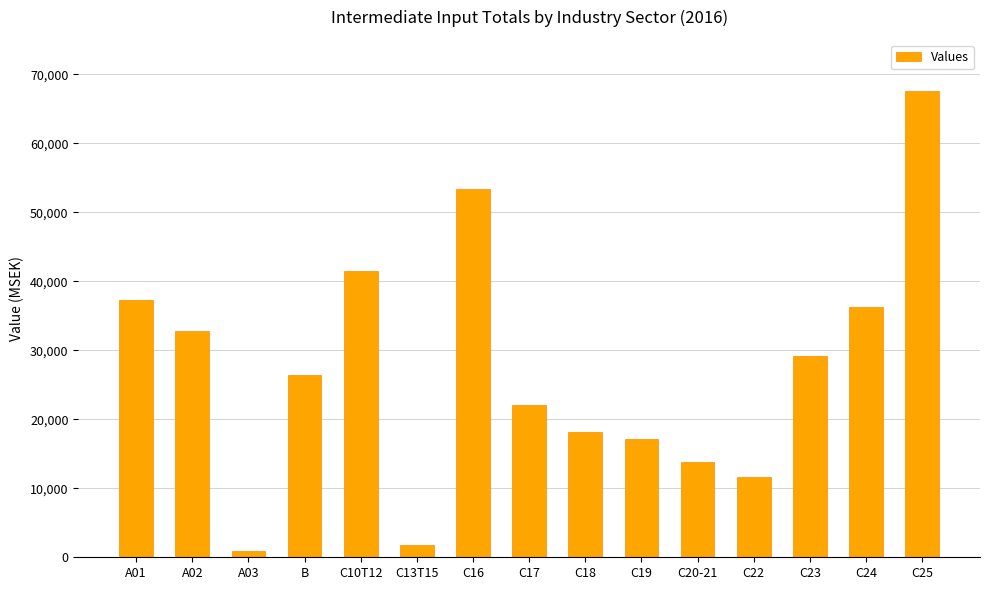

Which has a higher value, C10T12 or C16?

C16